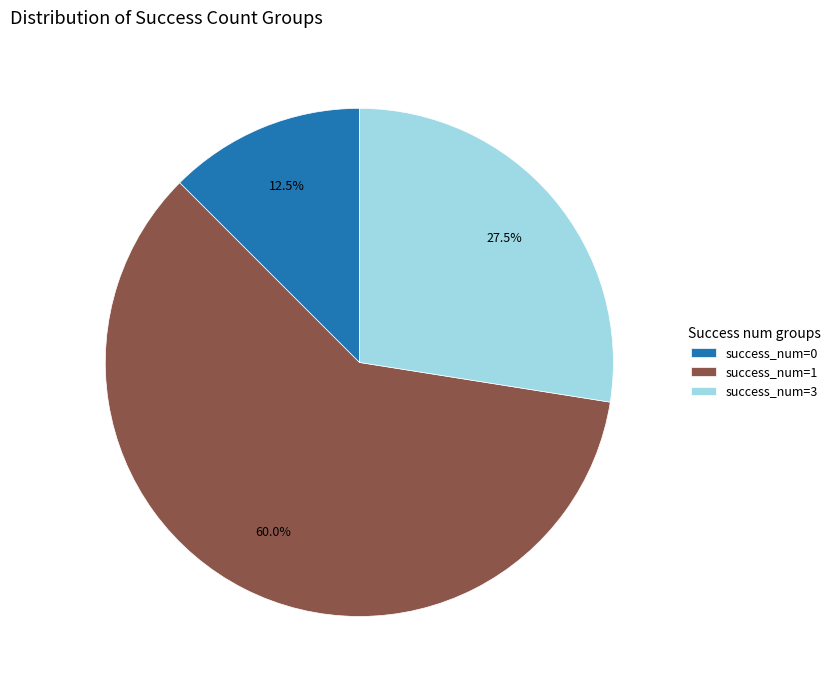

Which slice is the largest?

success_num=1